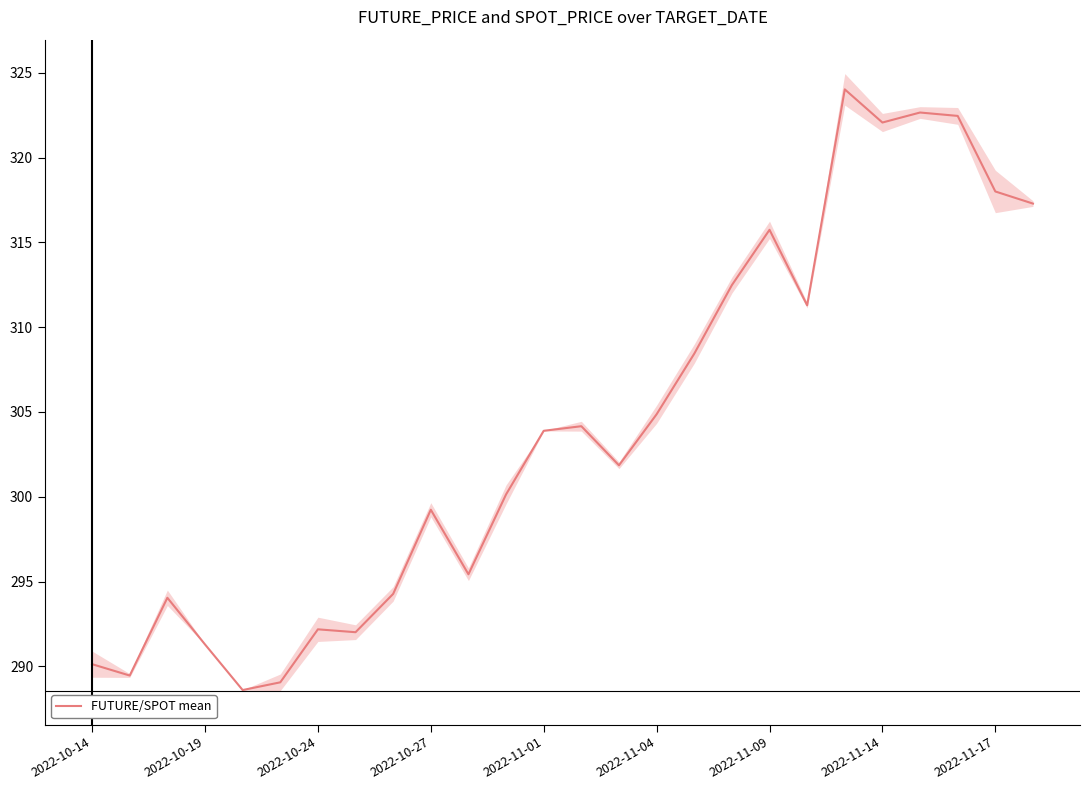

The value of FUTURE/SPOT mean at 2022-11-01 is 303.9. True or false?

True